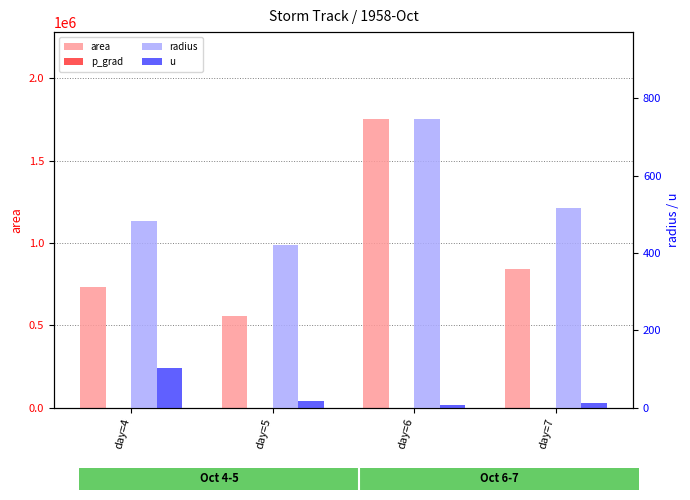

What is the difference between the u values at day=6 and day=7?

4.6